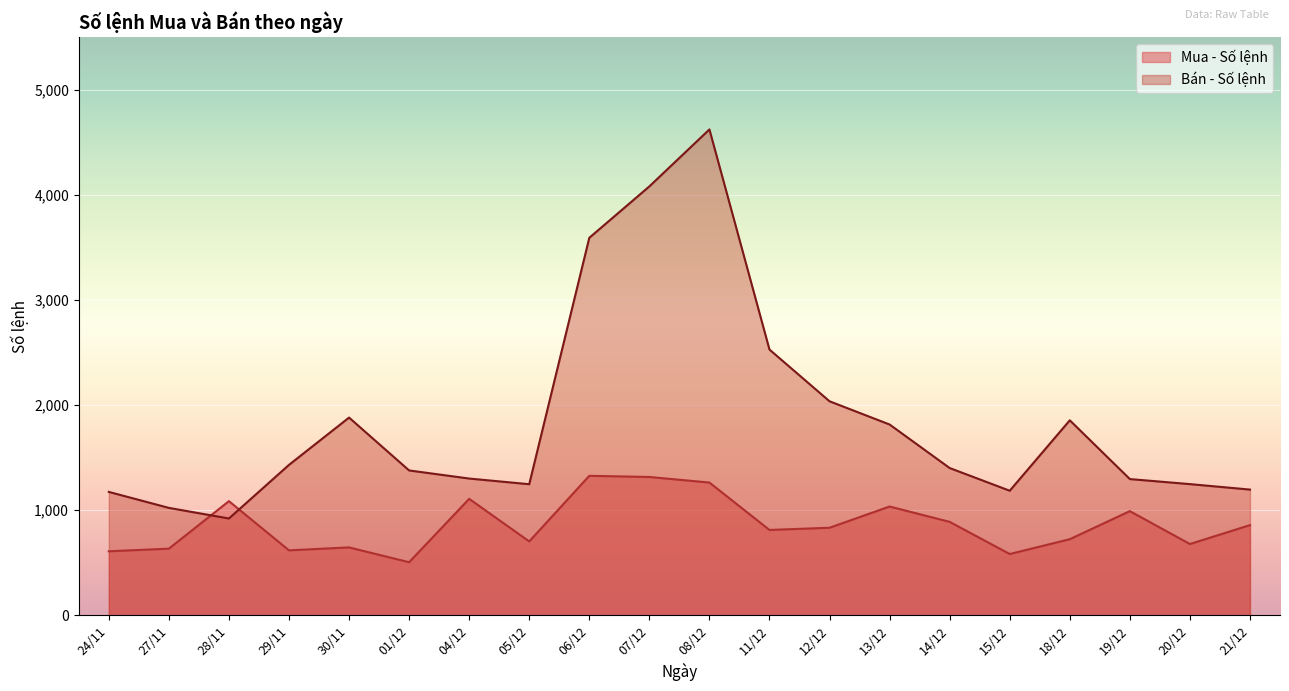

How many times do Bán - Số lệnh and Mua - Số lệnh cross each other?

2